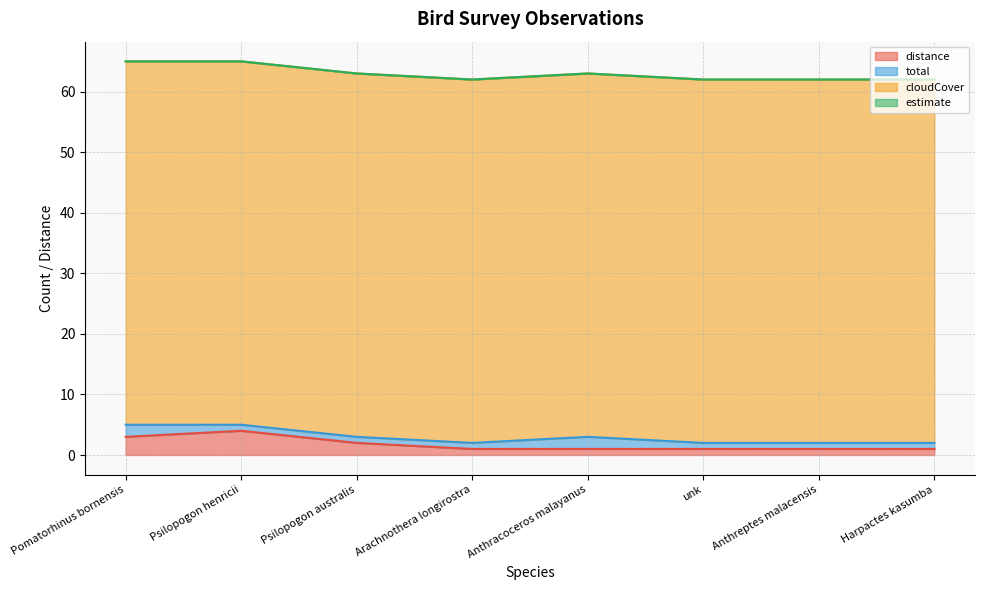

Is it true that cloudCover equals 79 at unk?

False